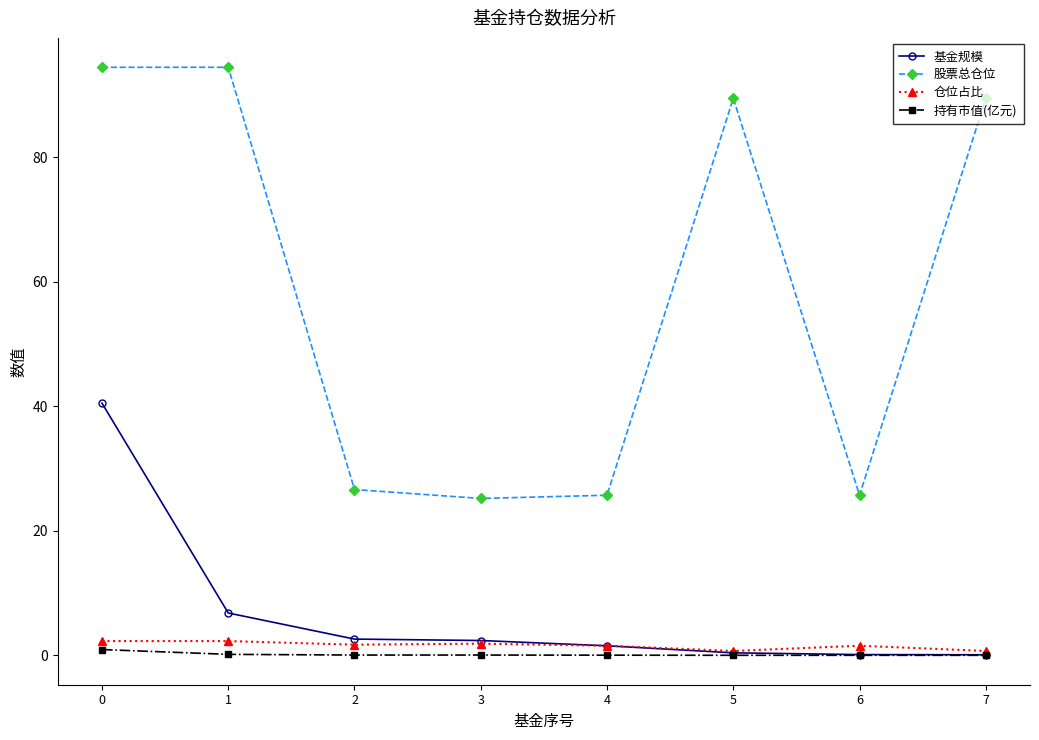

The value of 仓位占比 at 4 is 1.5. True or false?

True